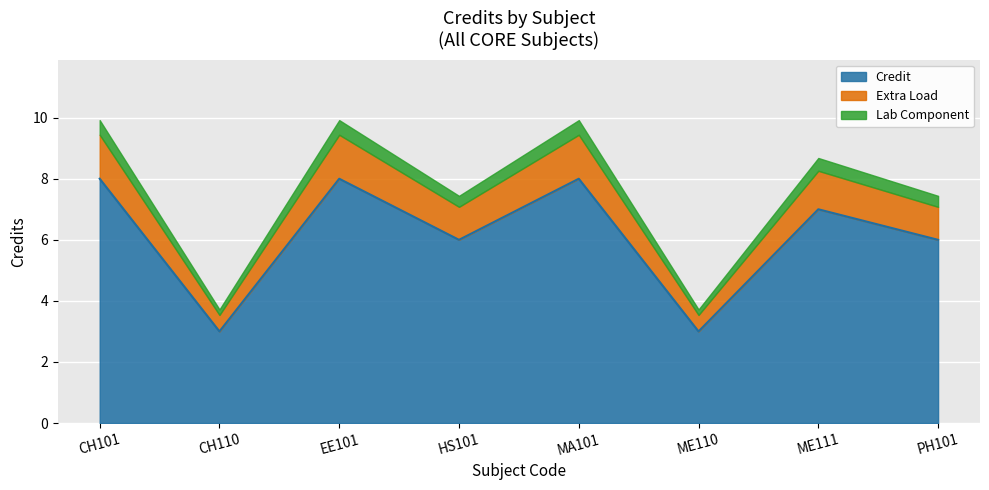

What is the difference between the maximum and second lowest values in the Credit series?

5.0